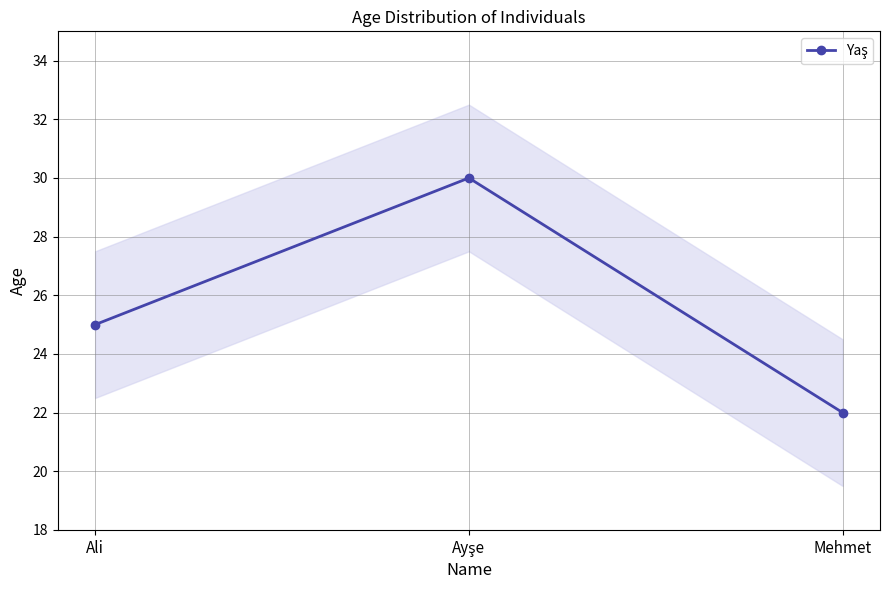

What is the approximate value at Ali?

25